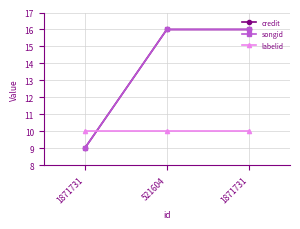

Reading left to right, transcribe all the data shown in this chart.

credit: 9	16	16
songid: 9	16	16
labelid: 10	10	10